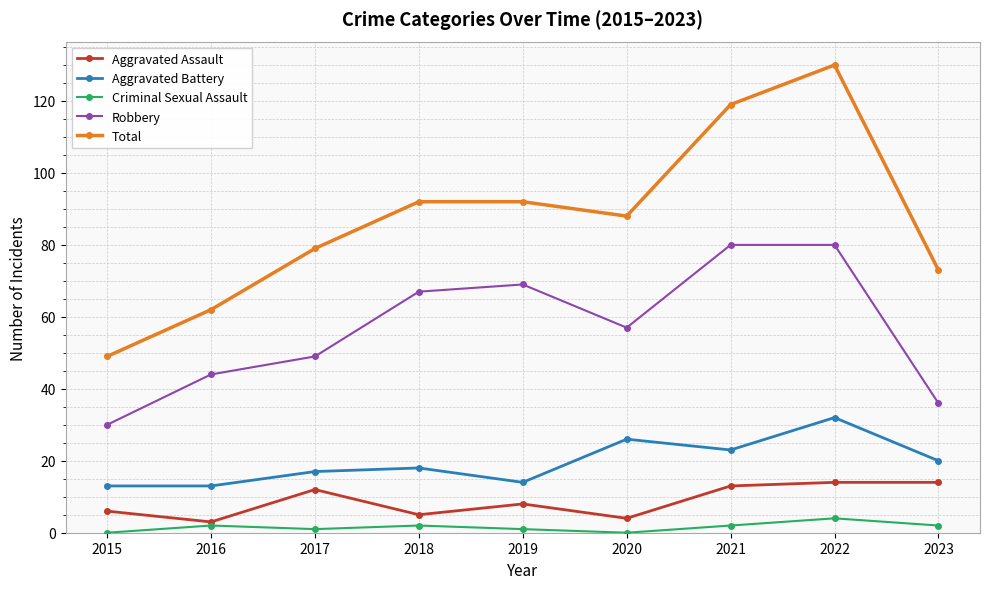

What is the maximum value shown in the chart?

130